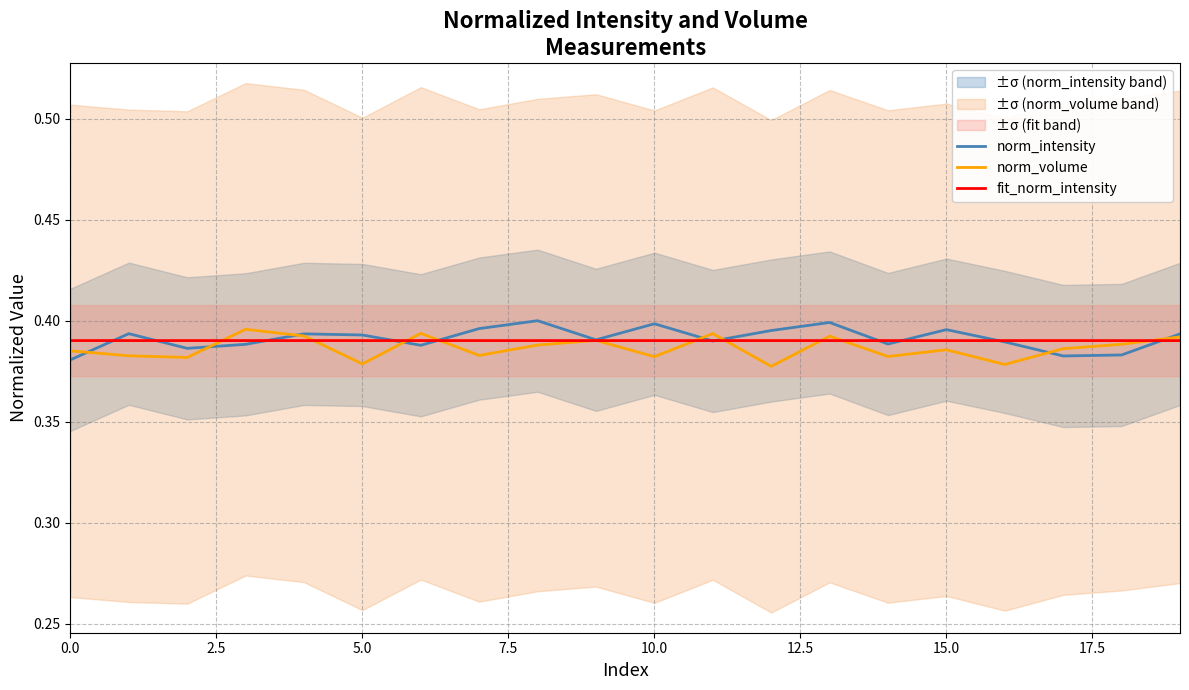

What is the average value of the fit_norm_intensity series?

0.4